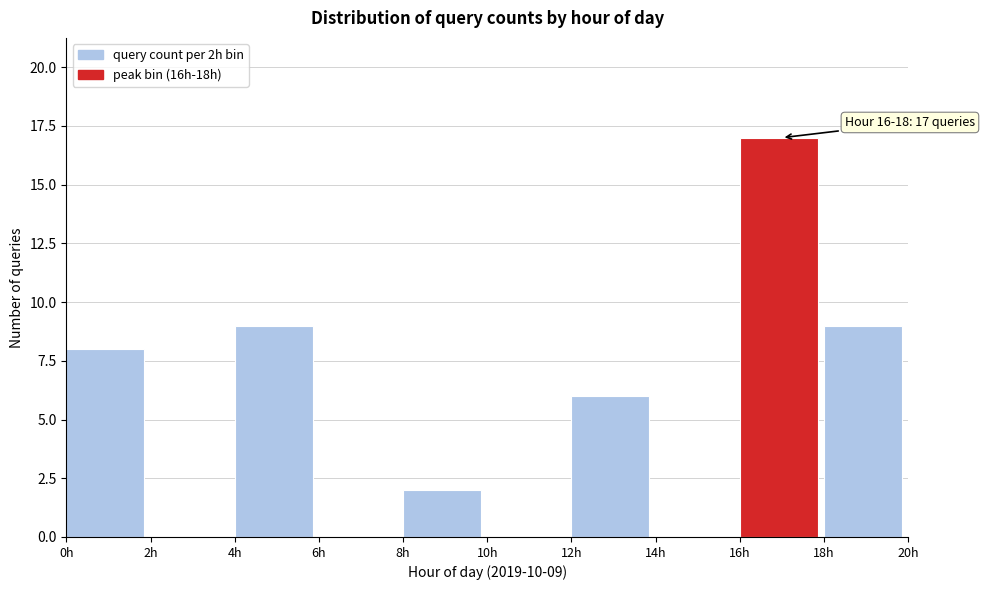

Which range on the x-axis has the tallest bar?

16 to 18